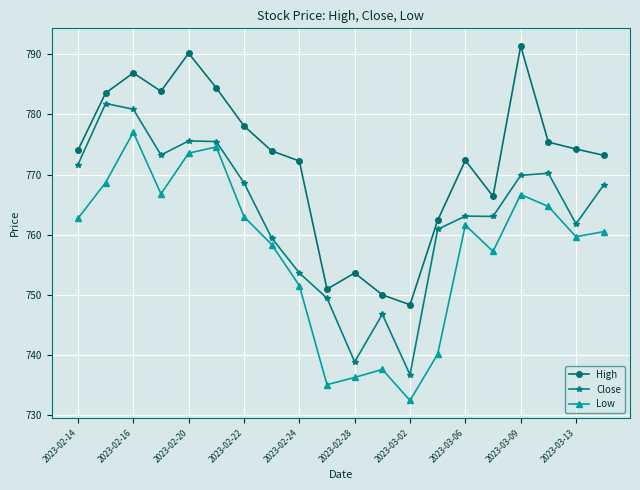

List the series in order of their peak value, lowest first.

Low, Close, High